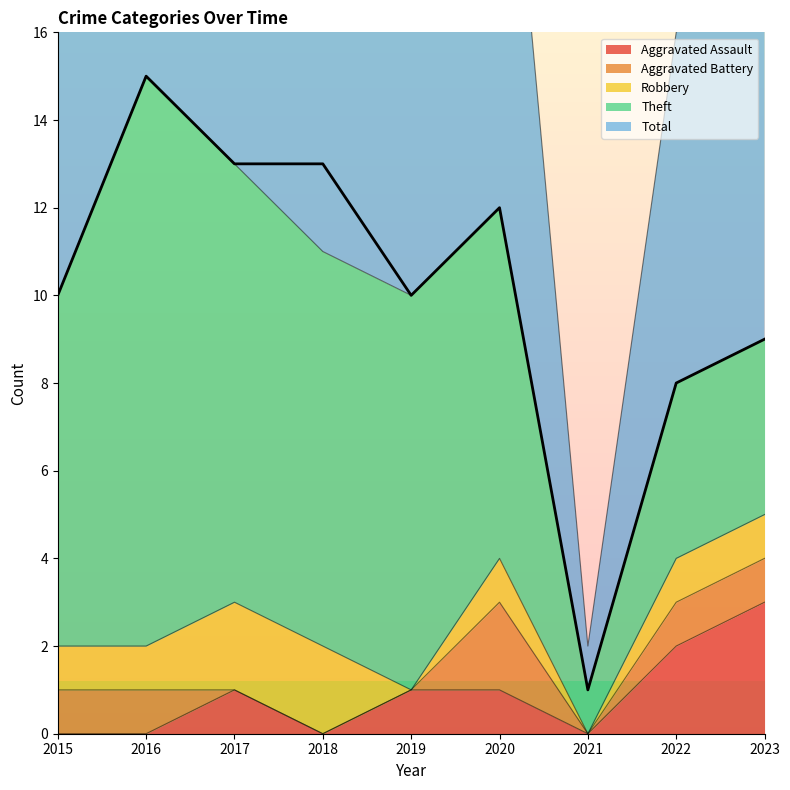

Where is the first local maximum for Aggravated Assault?

2017